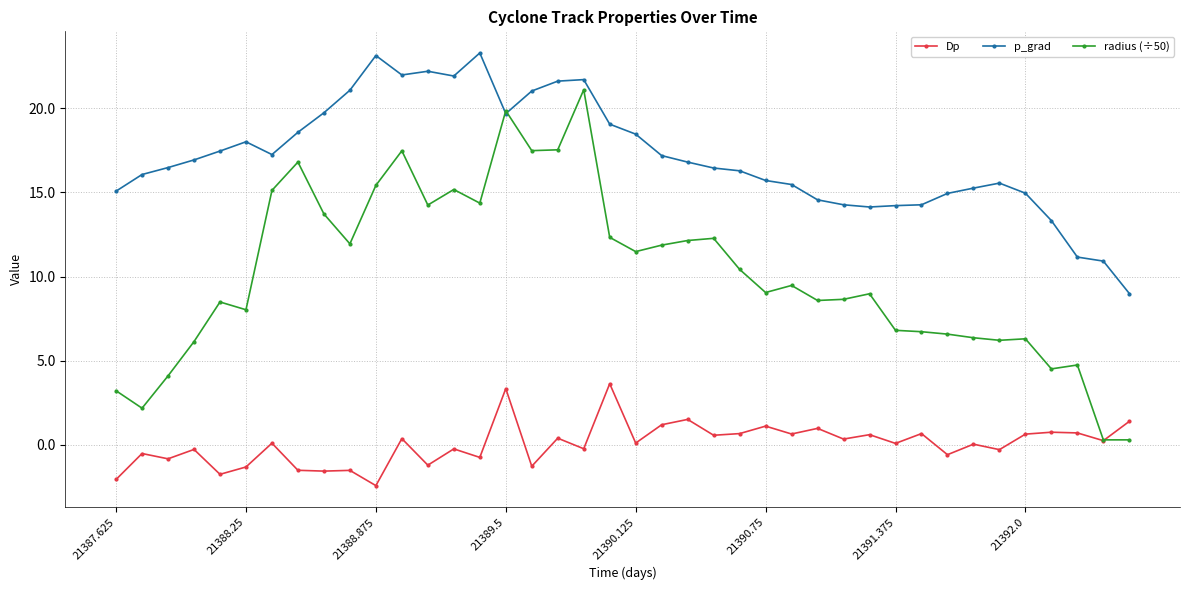

Which series has the widest spread of values?

radius (÷50)